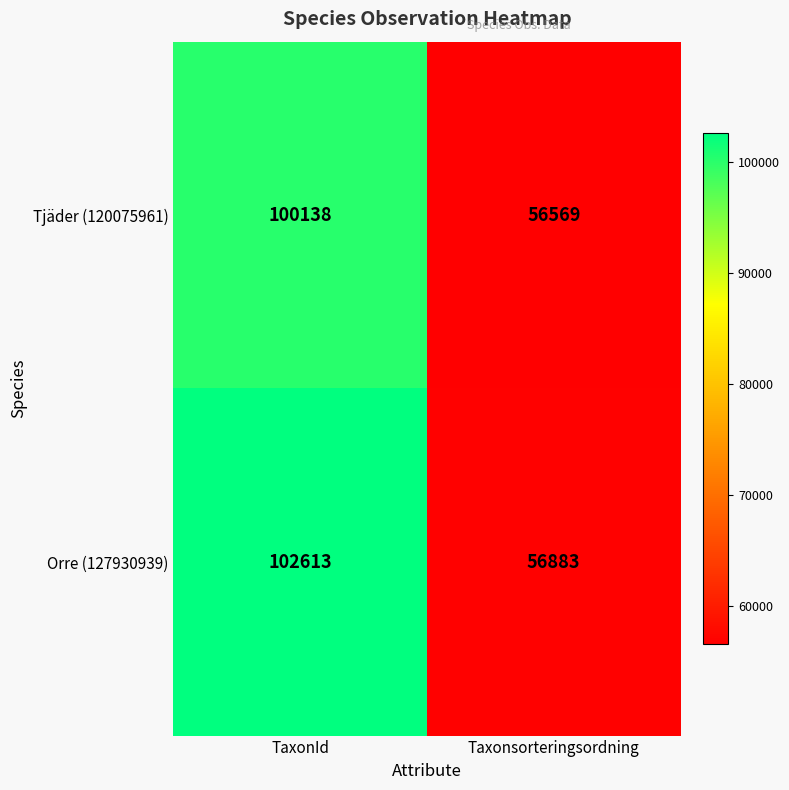

At how many categories does at least one series exceed 98793?

1